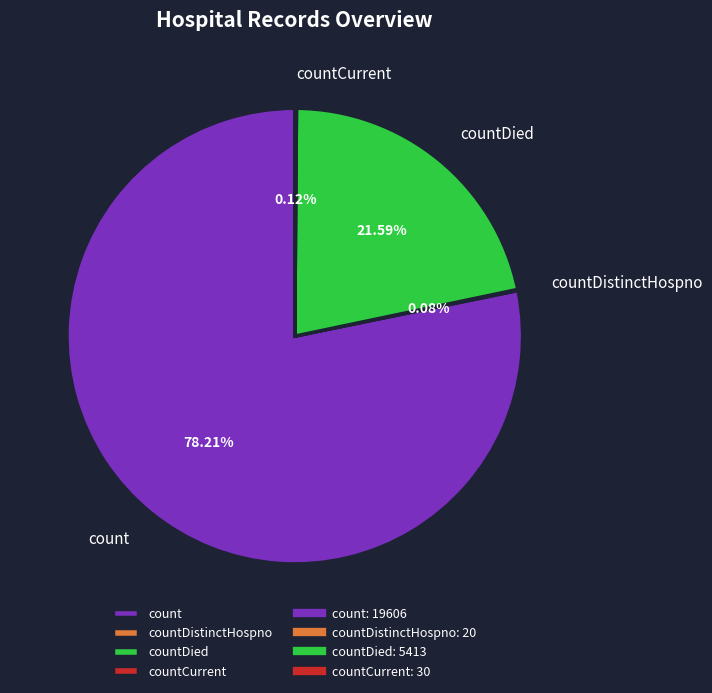

What is the largest slice in the pie chart?

count